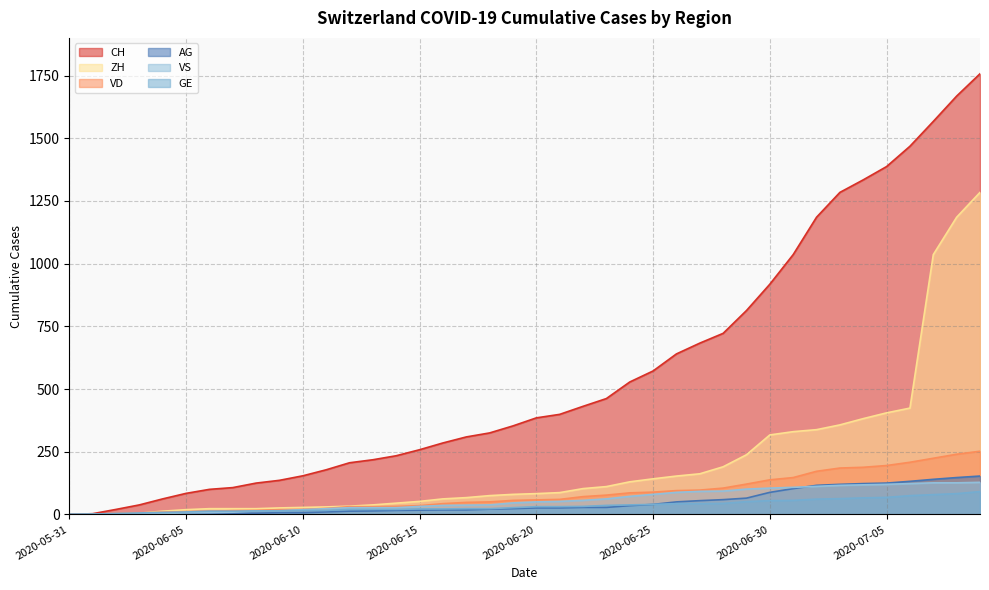

Which series has the largest range (max minus min)?

CH